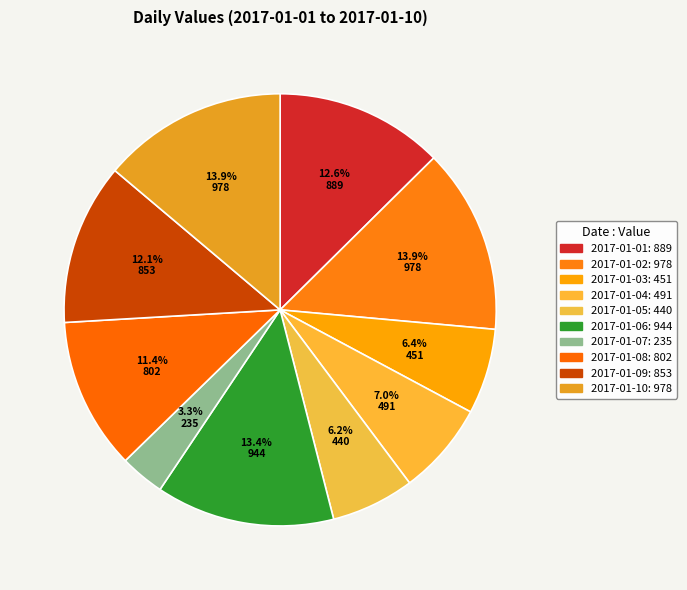

Is it true that 2017-01-08 is 1% of the pie?

False